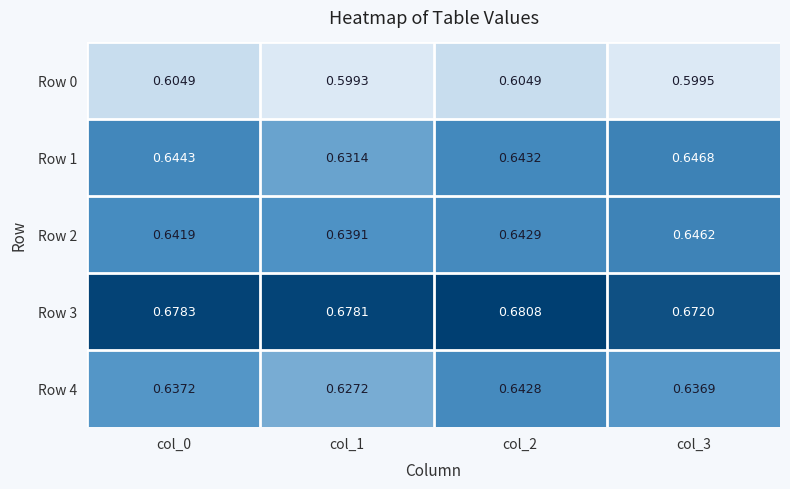

At how many categories does at least one series exceed 0?

4